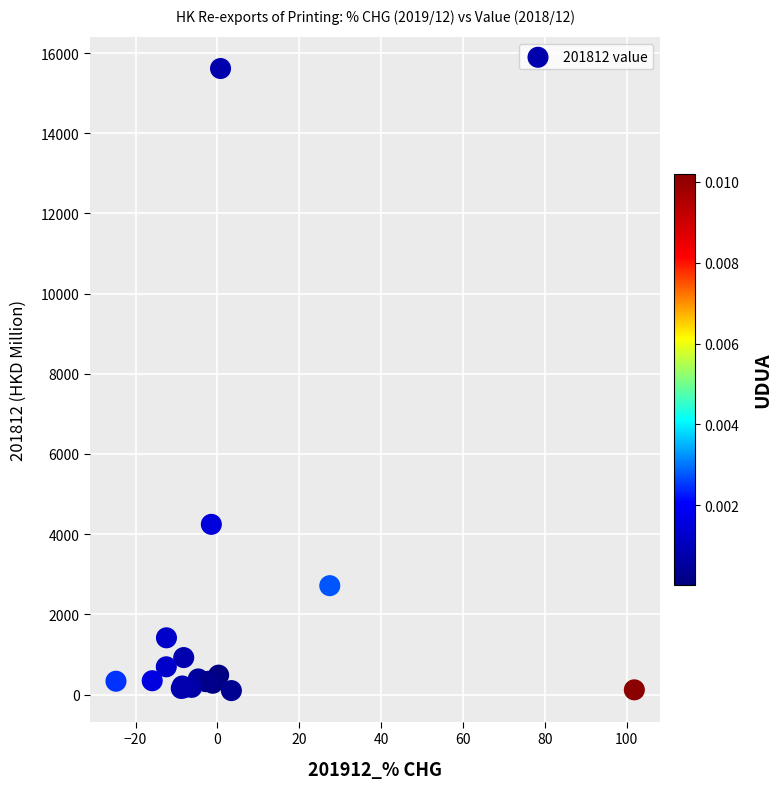

What Y value in the scatter plot is closest to 7856?

4244.8